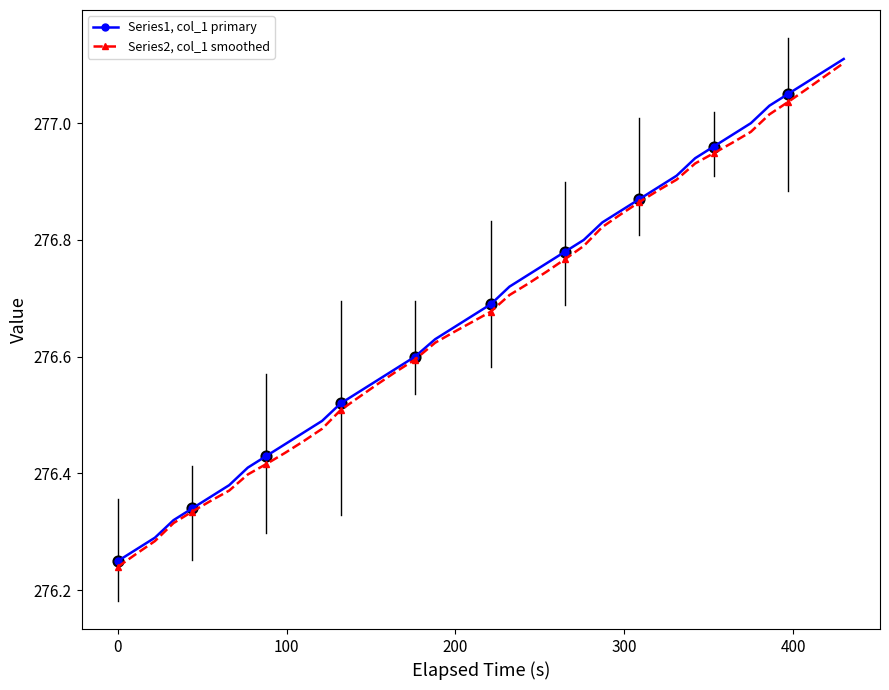

At how many categories does at least one series exceed 276?

40